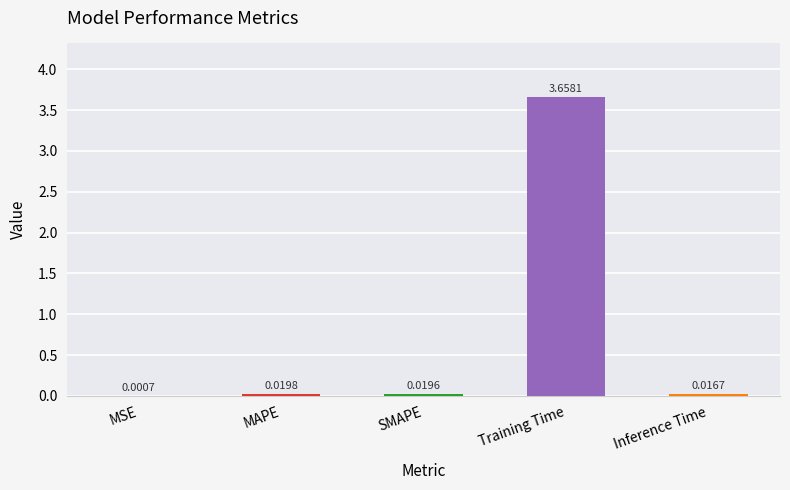

At which label is the value closest to 1?

MAPE